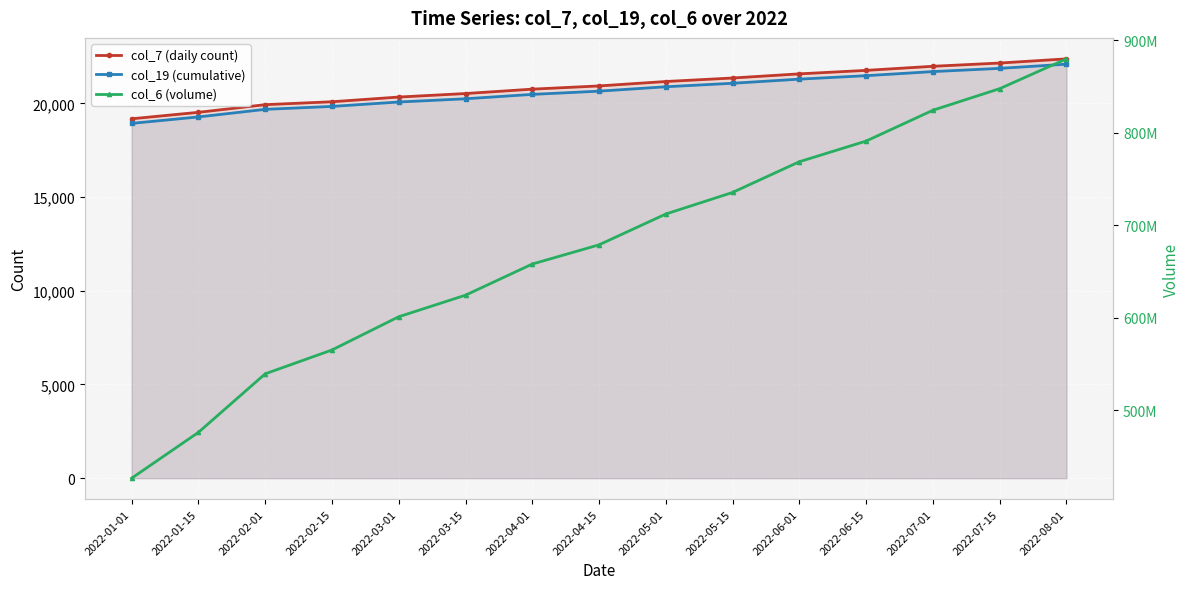

What value does the col_19 (cumulative) series have at 2022-01-15, to the nearest 10?

19270